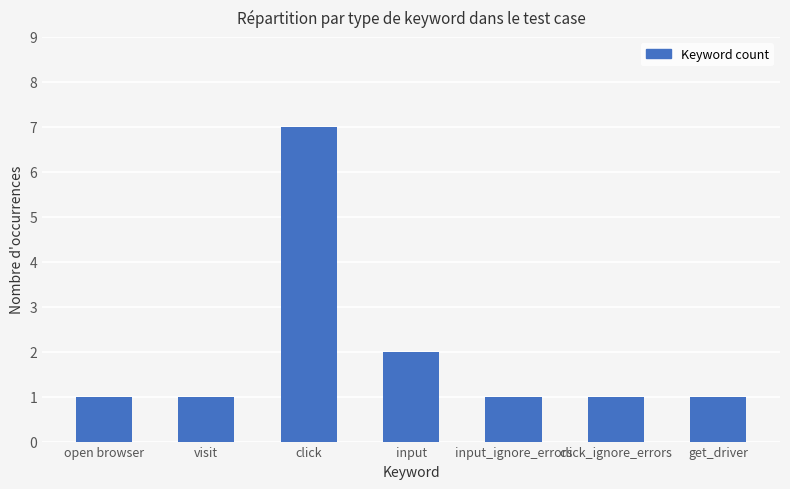

What is the label of the 4th bar from the left?

input